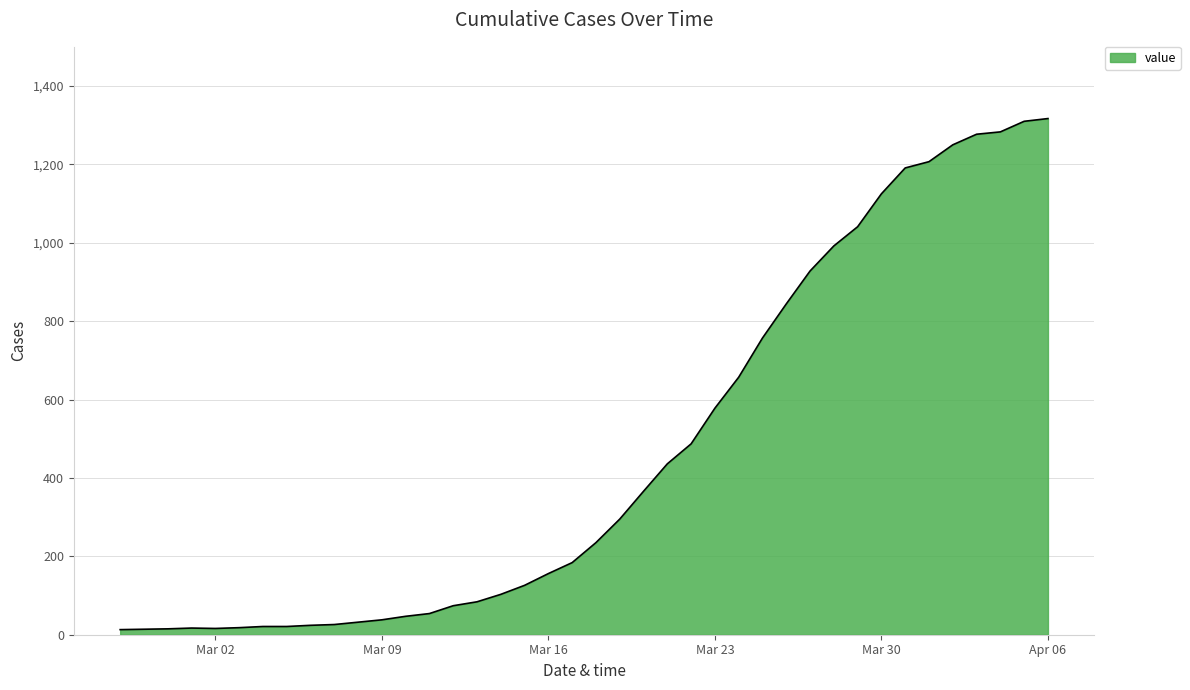

What is the greatest value displayed?

1317